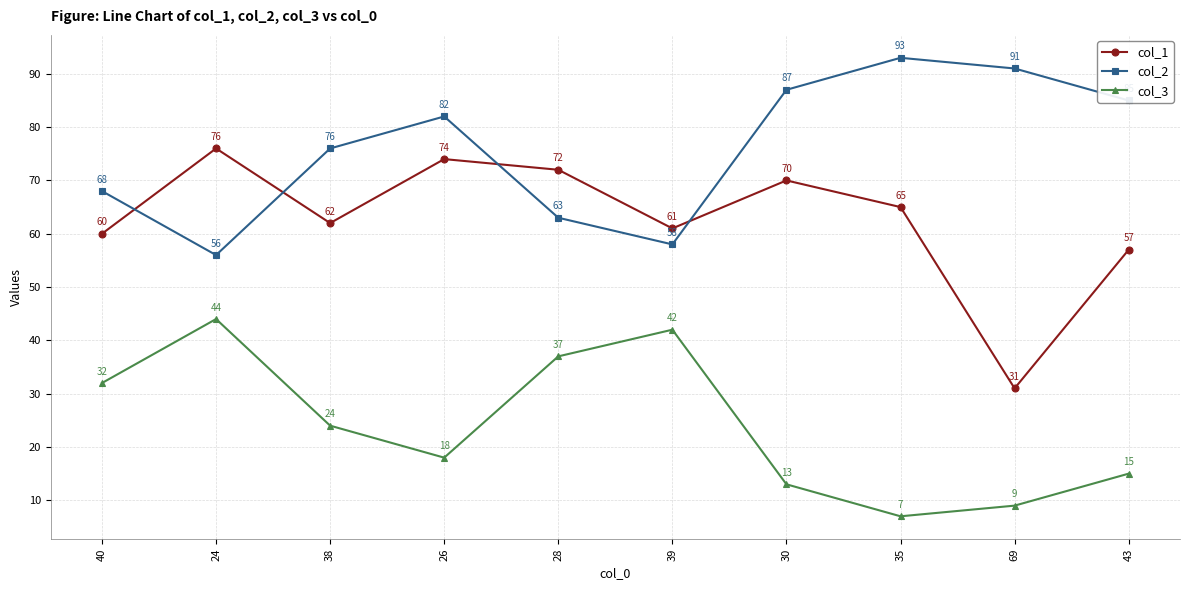

True or false: col_3 has a value of 32 at 40.

True